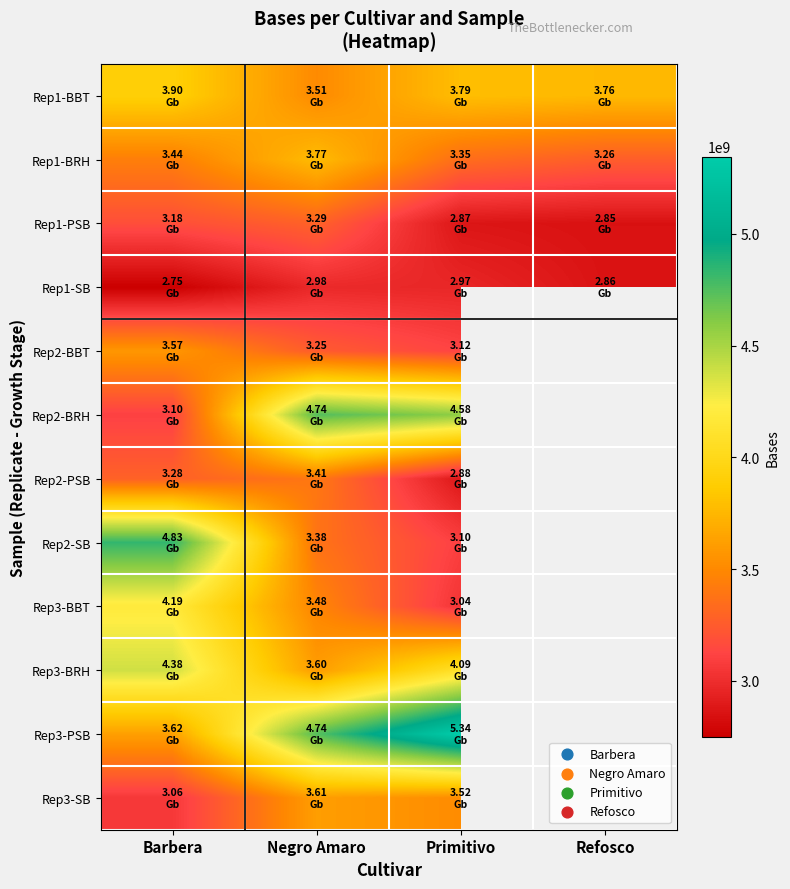

At Negro Amaro, list the series in order from smallest to largest.

Rep1-SB, Rep2-BBT, Rep1-PSB, Rep2-SB, Rep2-PSB, Rep3-BBT, Rep1-BBT, Rep3-BRH, Rep3-SB, Rep1-BRH, Rep3-PSB, Rep2-BRH